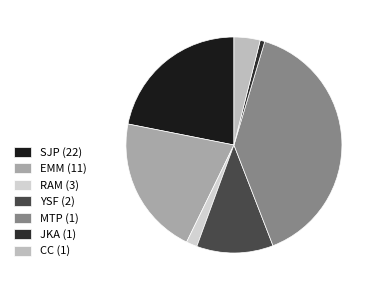

Is it true that SJP is 36% of the pie?

False